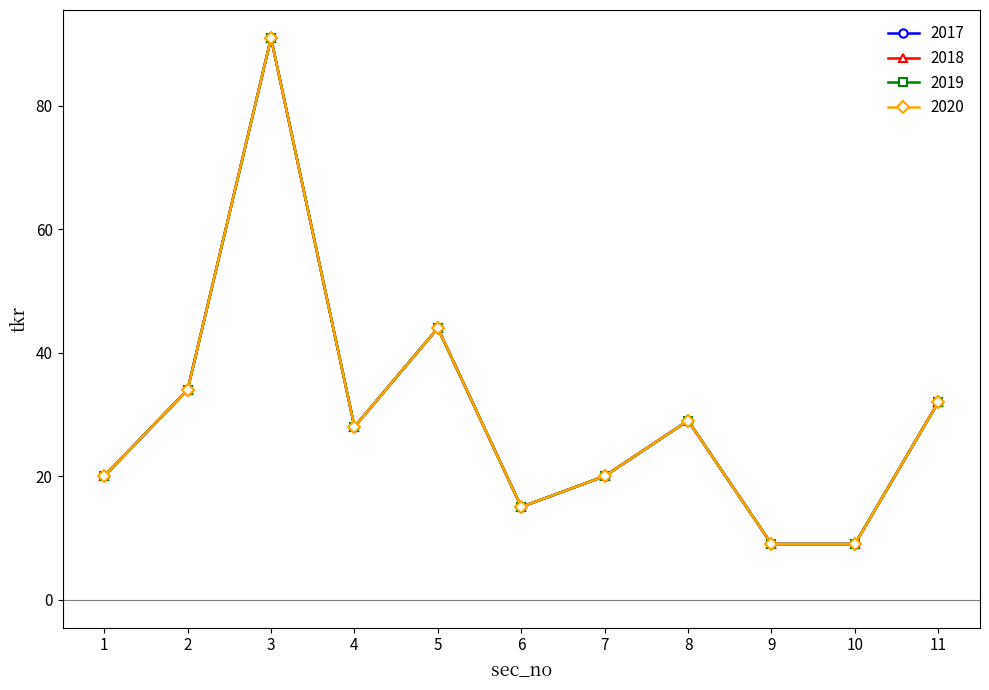

Does the chart have visible grid lines?

No